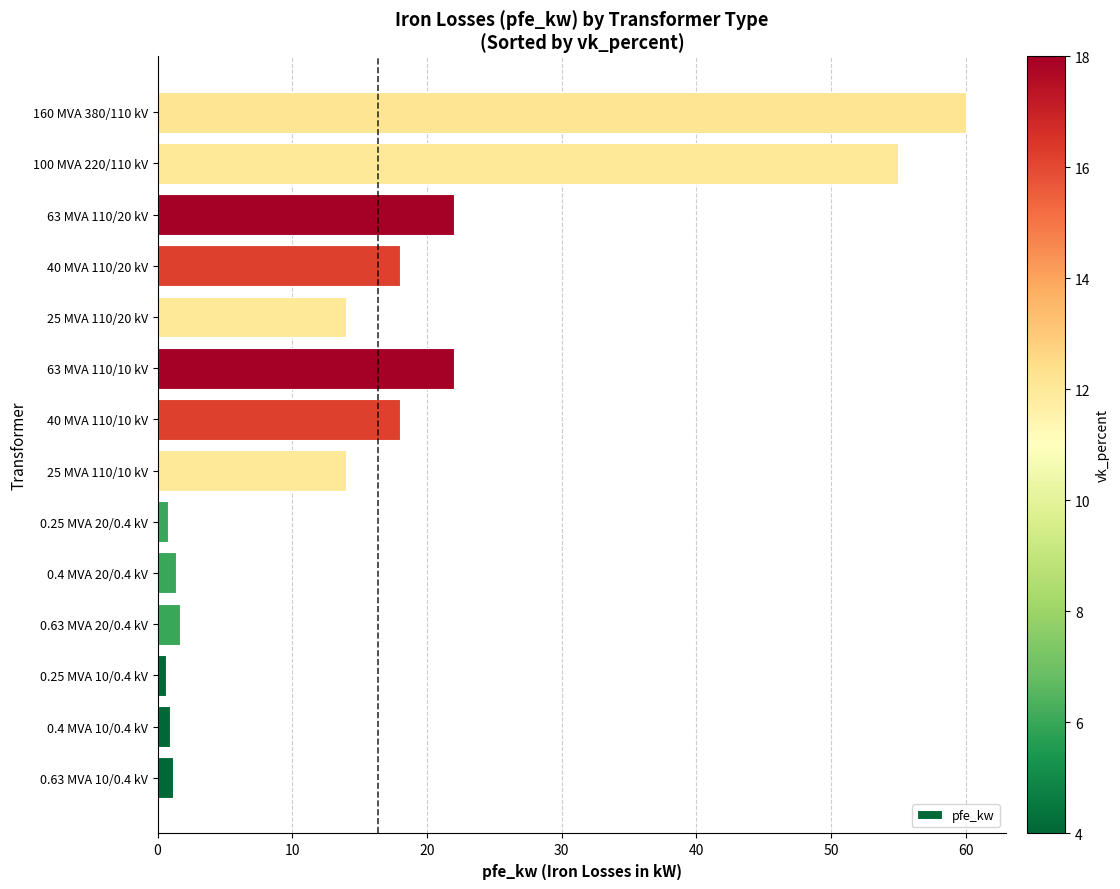

What is the smallest value displayed?

0.6